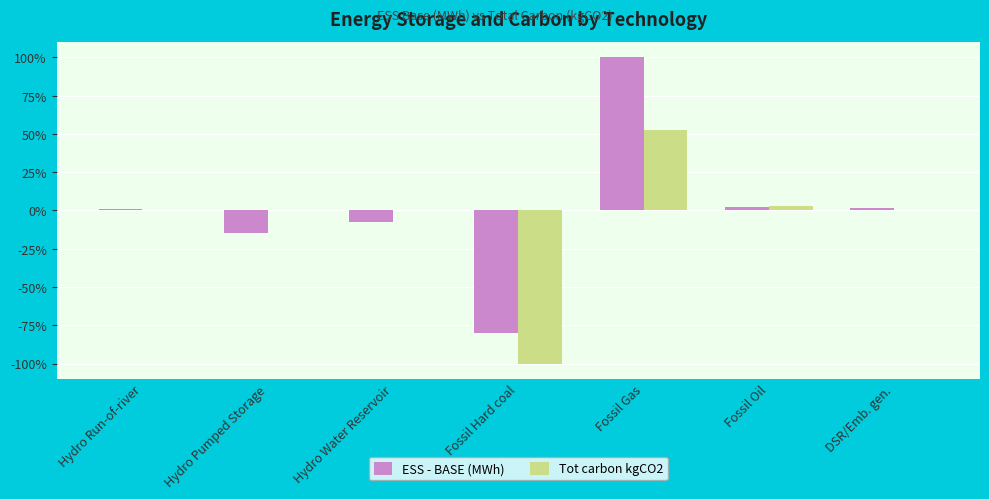

The Tot carbon kgCO2 series shows 27.0 at Fossil Gas. True or false?

False